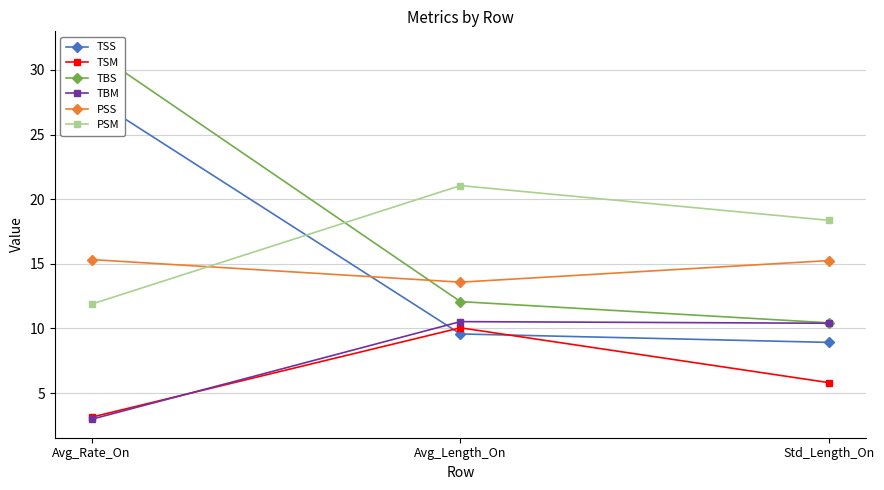

Where is TSS nearest to the value 18?

Avg_Length_On